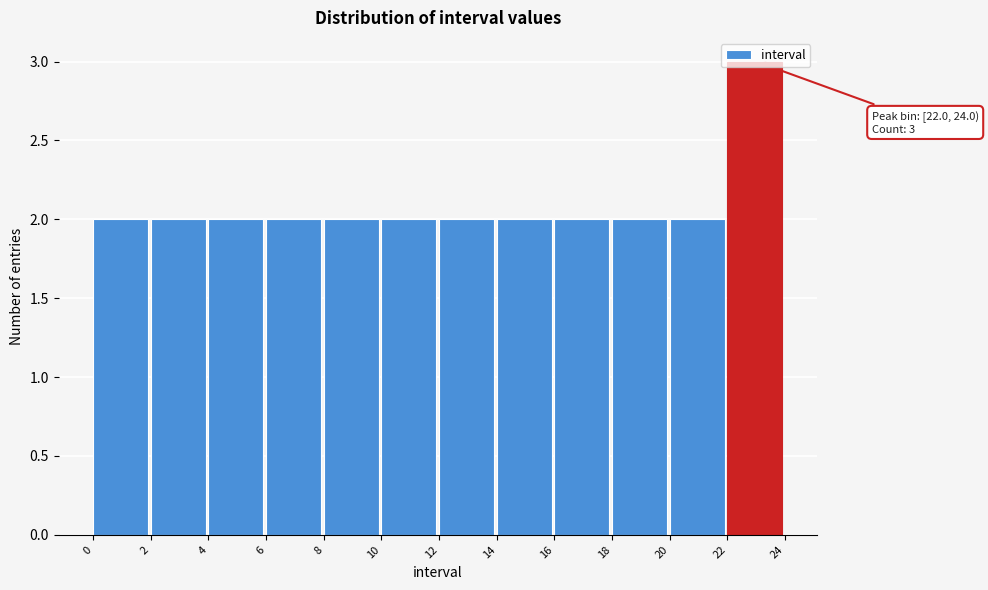

Which range on the x-axis has the tallest bar?

22 to 24